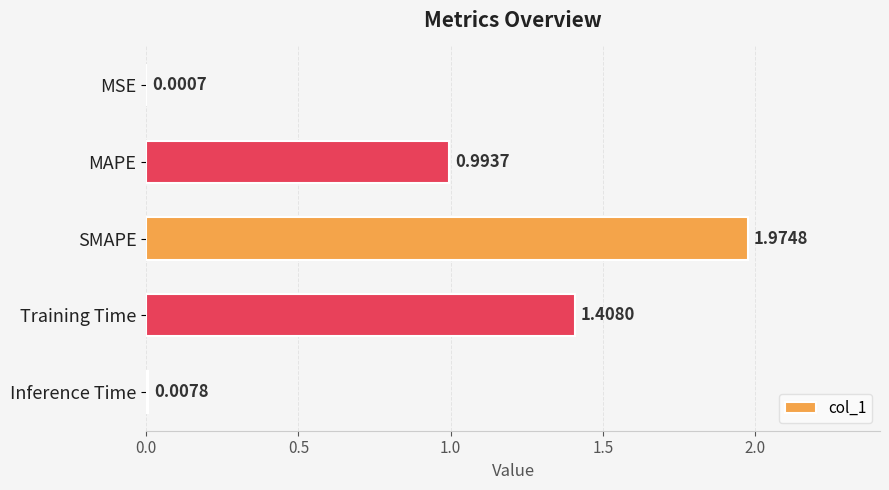

Between Training Time and MSE, which is larger?

Training Time